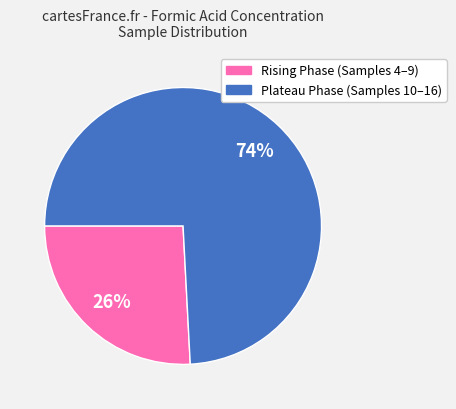

Does any single category account for the majority?

Yes